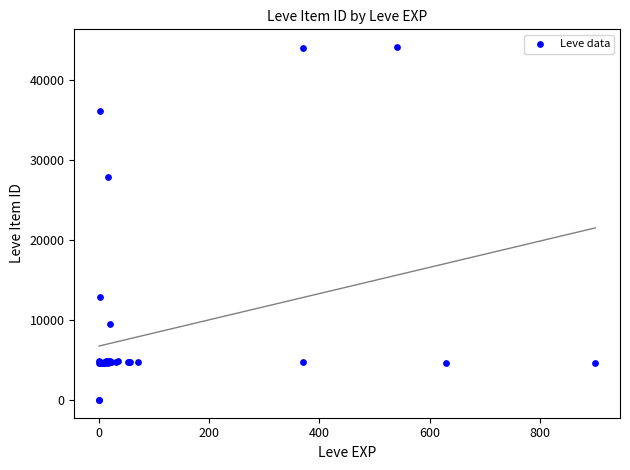

What Y value in the scatter plot is closest to 22048?

27884